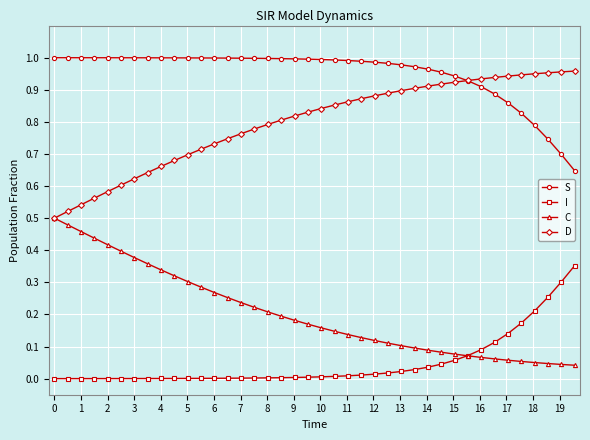

Rank the series by their average value, from lowest to highest.

I, C, D, S